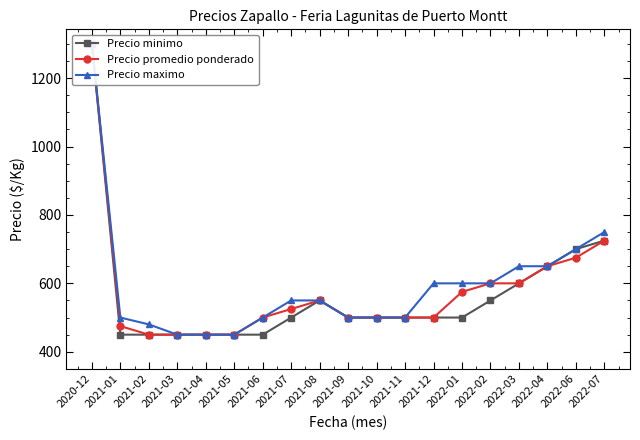

Rank the series by their maximum value, from highest to lowest.

Precio minimo, Precio promedio ponderado, Precio maximo